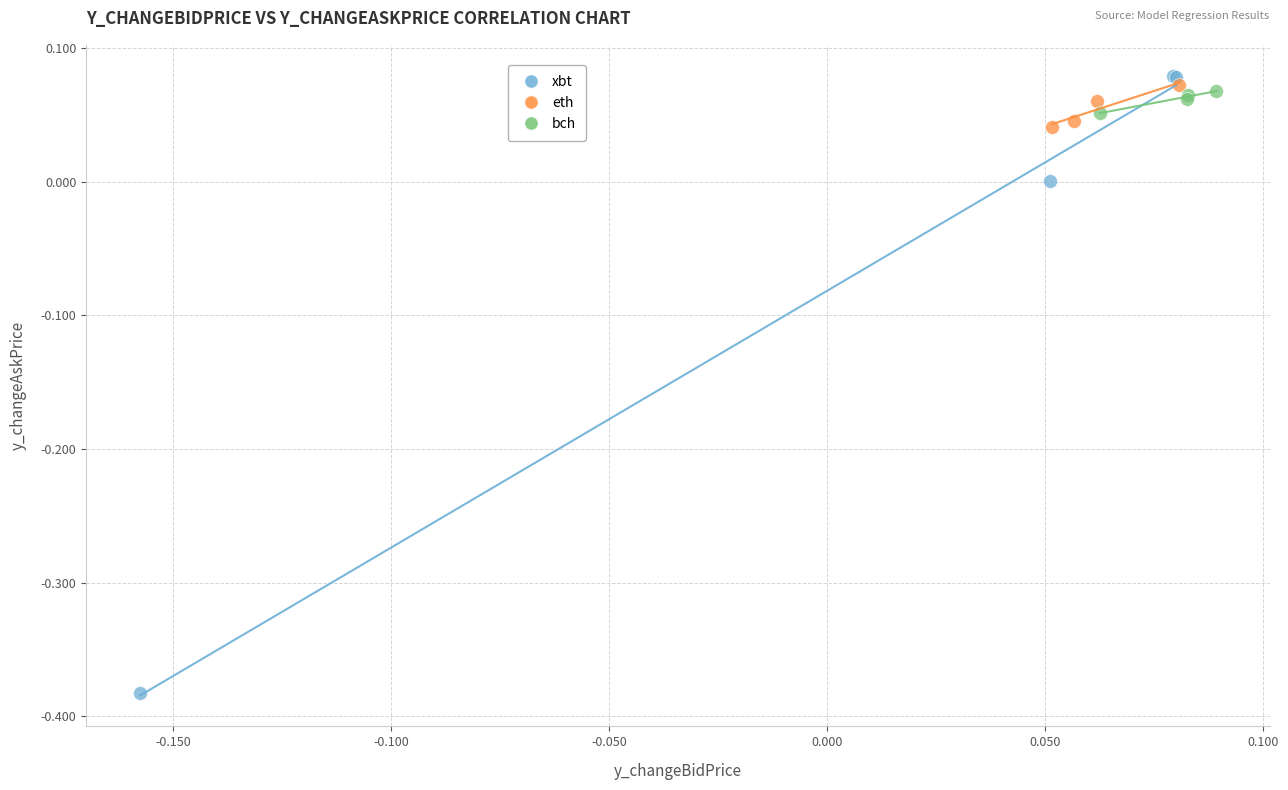

Which series has the largest Y range (max minus min)?

xbt